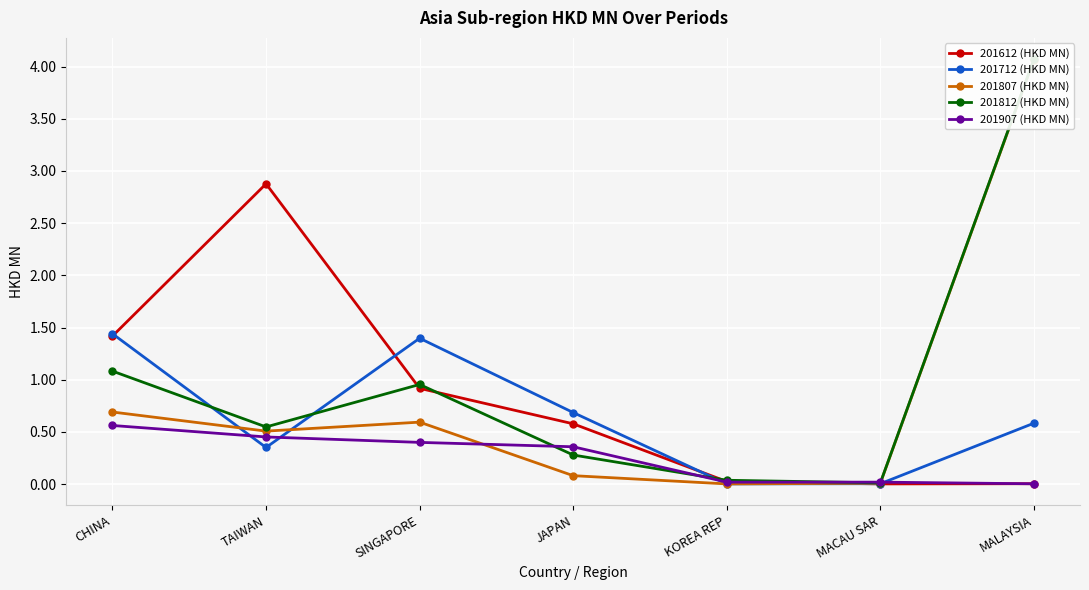

At which label is 201807 (HKD MN) closest to 2?

CHINA